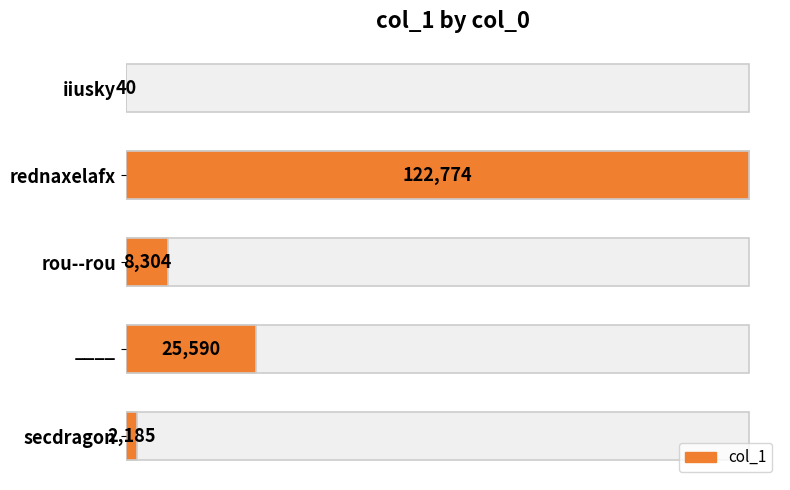

How many bars are there in total?

5